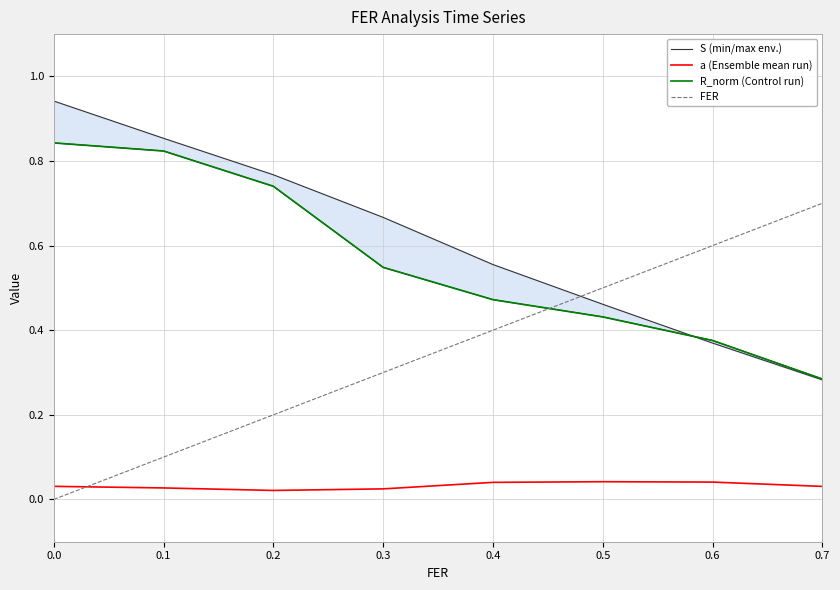

What are all the series names shown in the legend?

S (min/max env.), a (Ensemble mean run), R_norm (Control run), FER